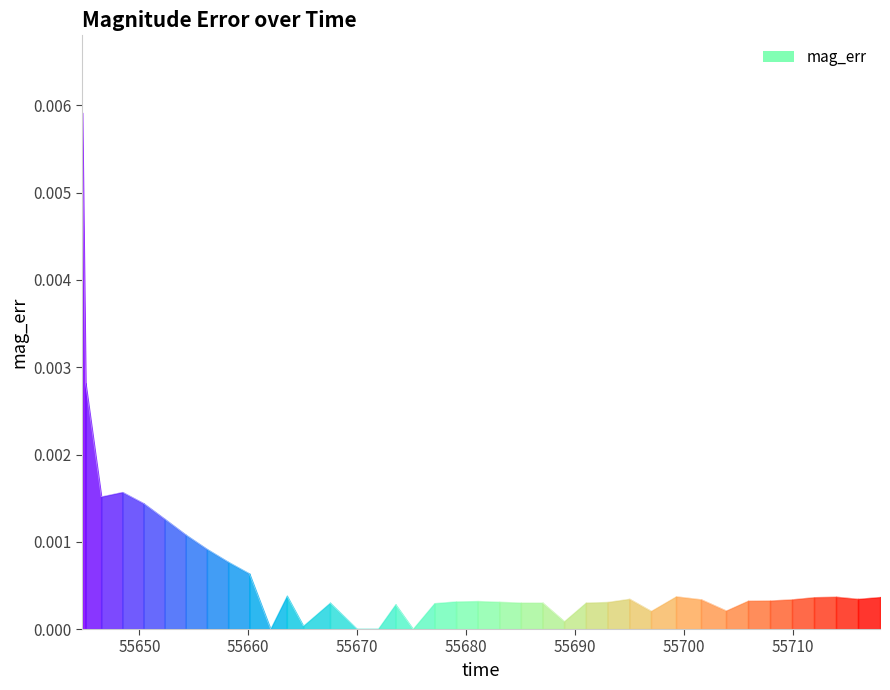

What is the label of the 36th point from the left?

55711.95